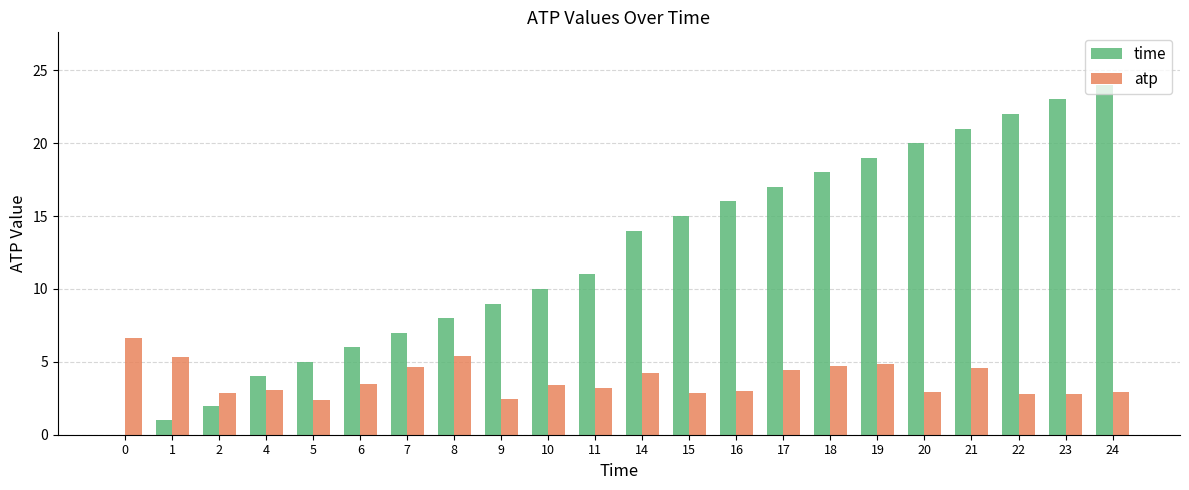

The value of time at 16 is 16.0. True or false?

True